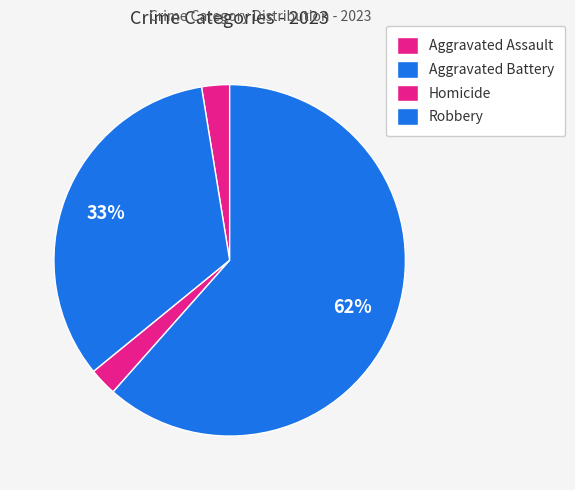

Approximately how many times larger is the value at Aggravated Battery compared to Robbery?

0.5